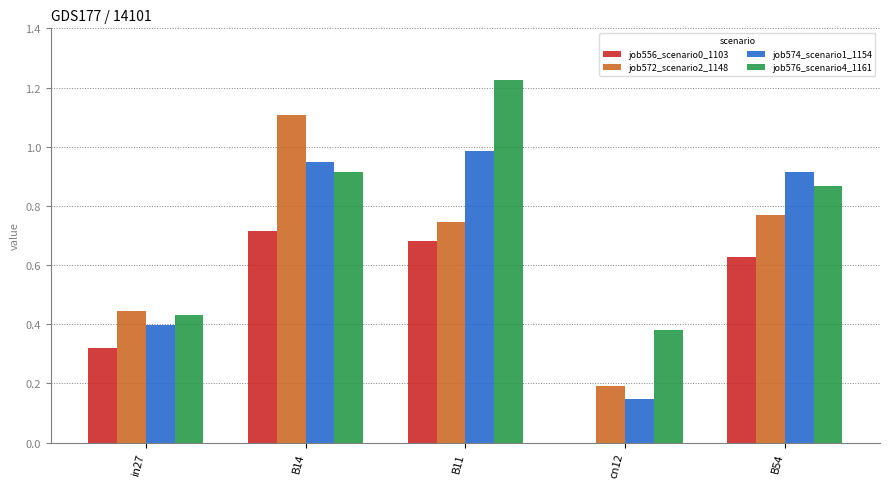

What is the sum of the job572_scenario2_1148 values at B14 and in27?

1.6